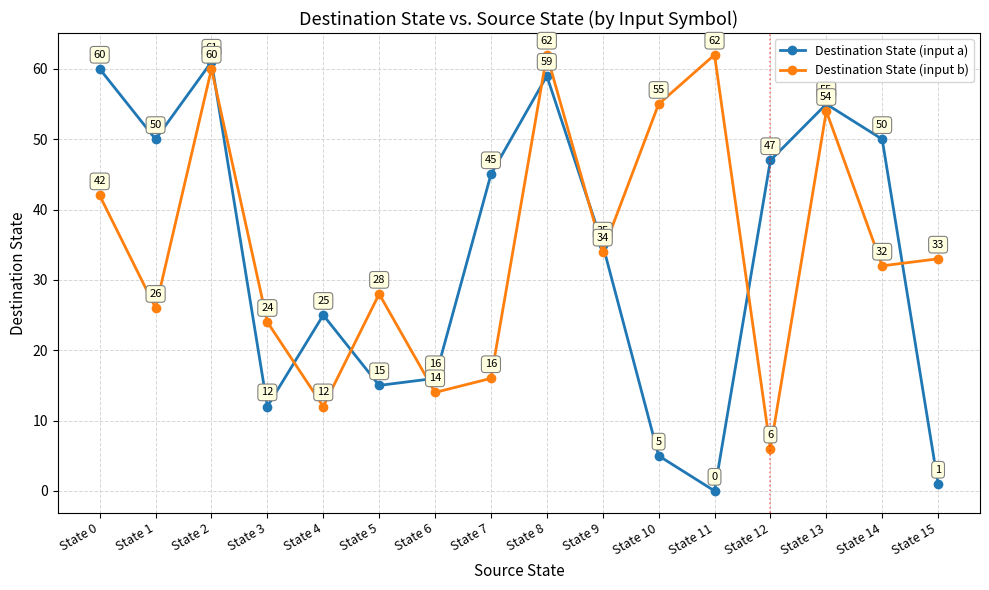

How many values in the Destination State (input a) series are below 45?

8